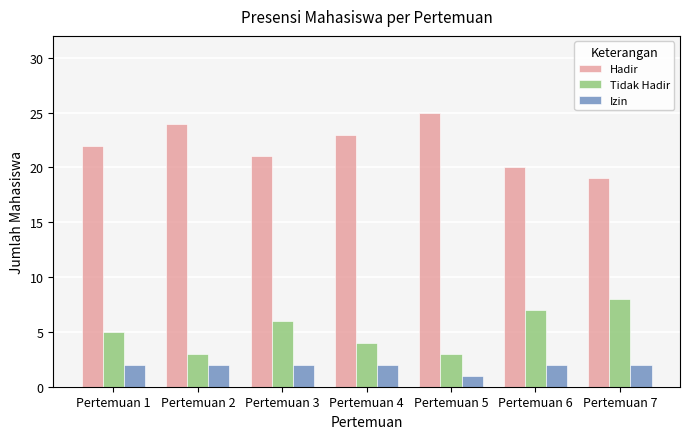

Which category has the lowest value across all series?

Pertemuan 5